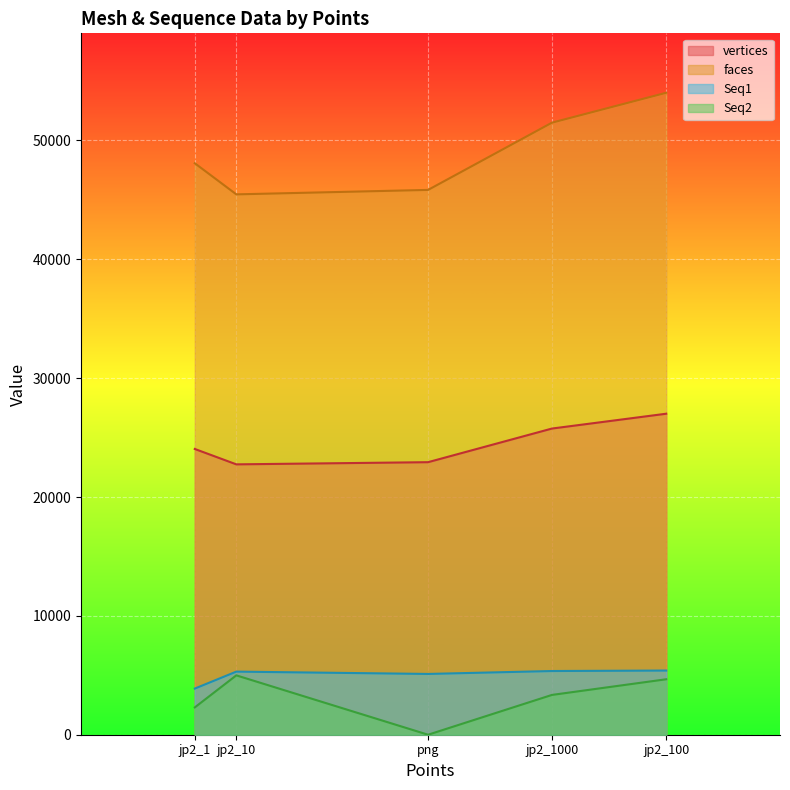

How many lines are shown in the chart?

4